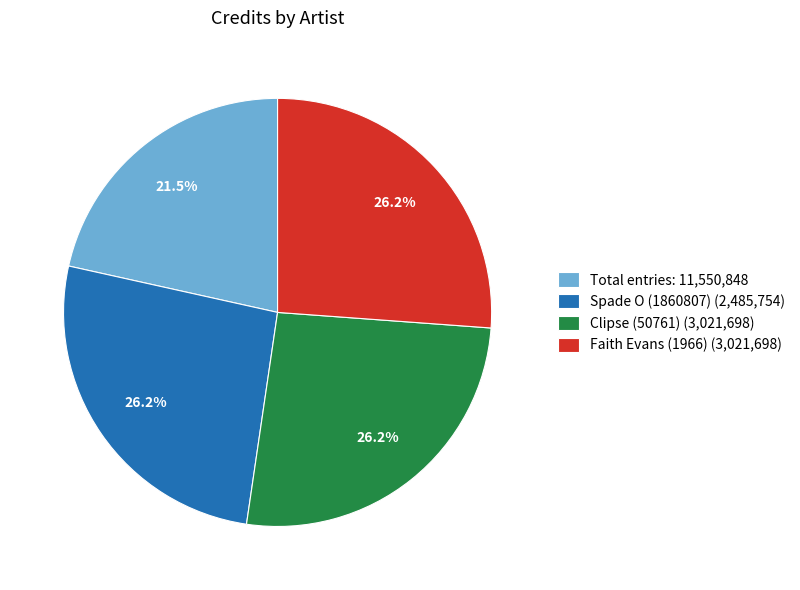

How many segments does this pie chart have?

4